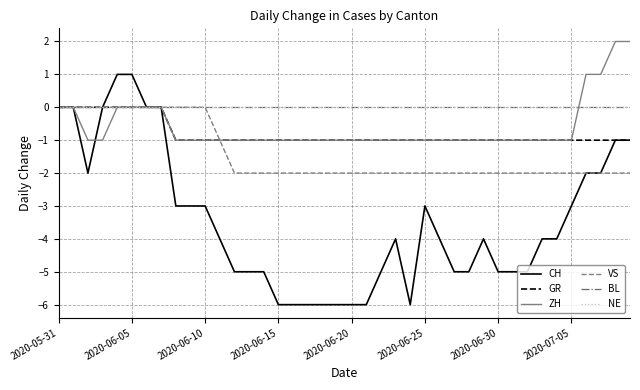

Does the chart display data point markers on the line(s)?

No